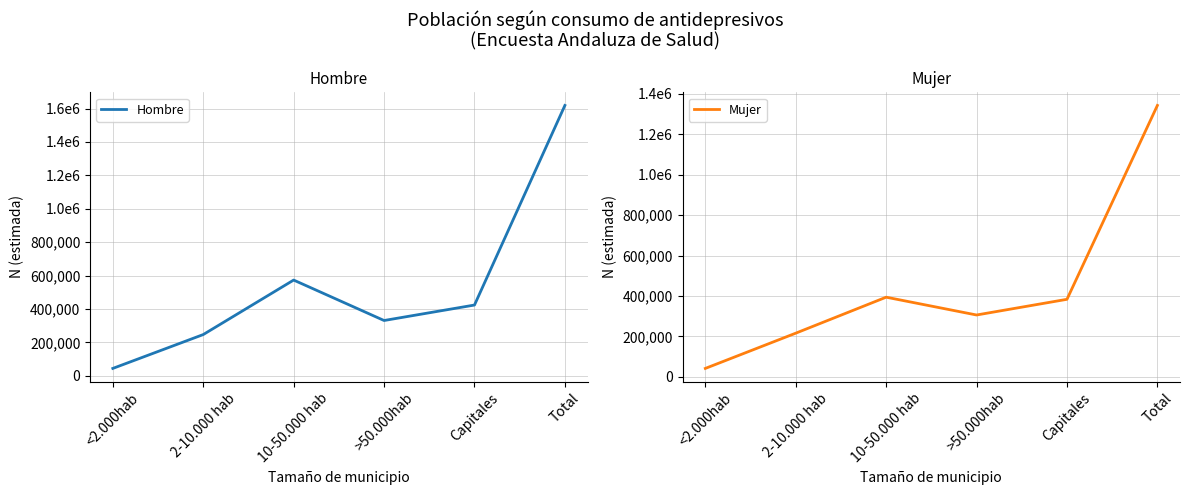

At how many categories does at least one series exceed 1288688?

1